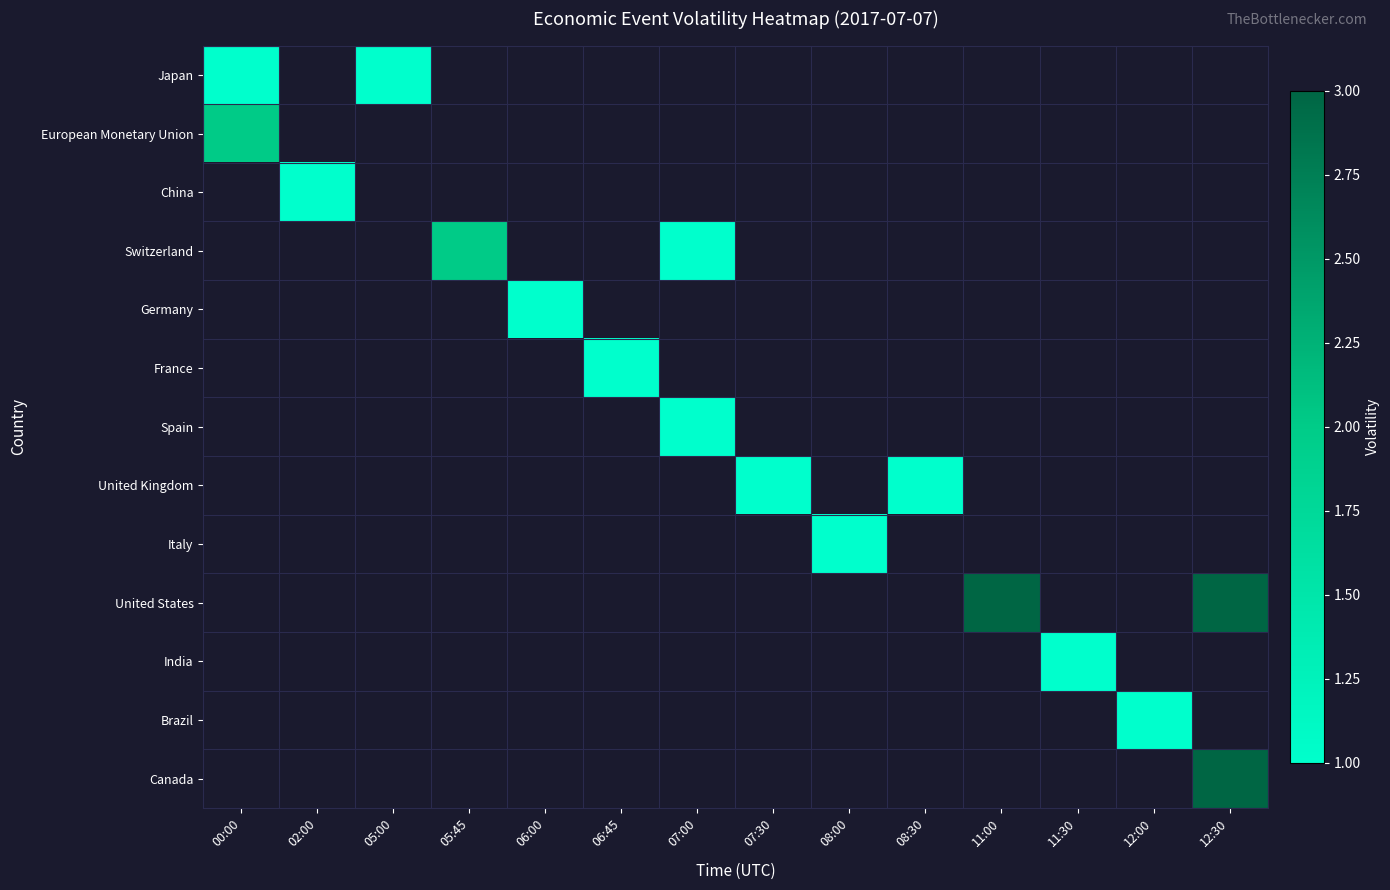

How many data points does each series have?

14